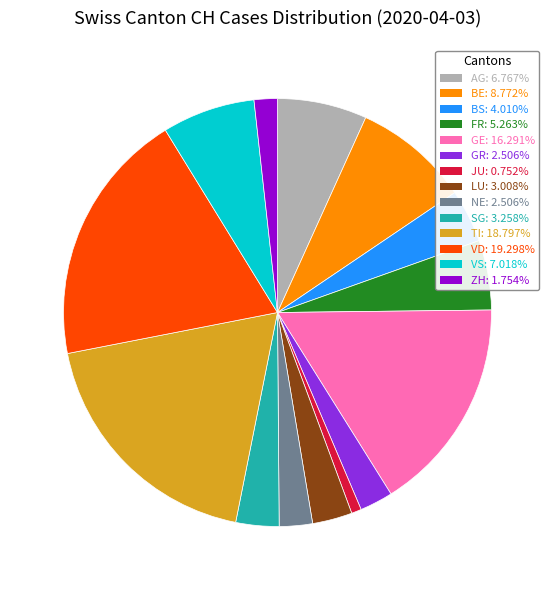

Does any single category account for the majority?

No